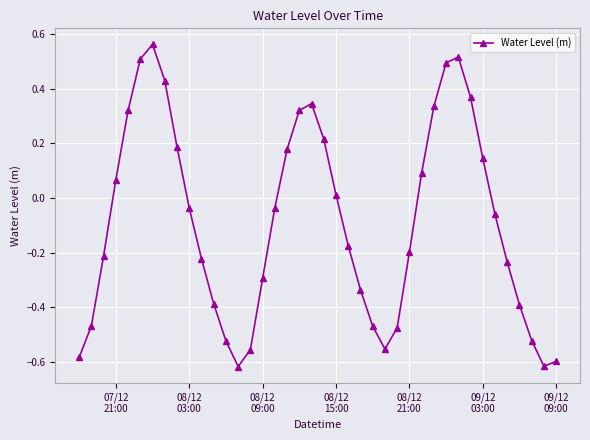

What is the difference between the second highest and second lowest values?

1.1